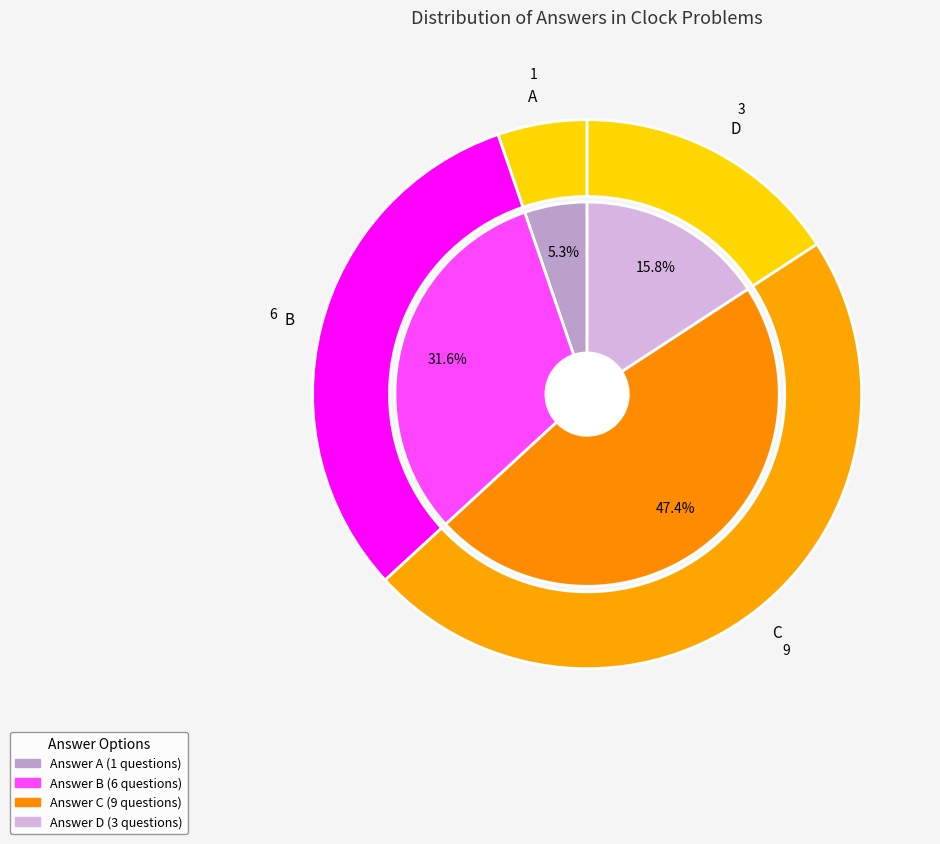

Which slice is the largest?

C